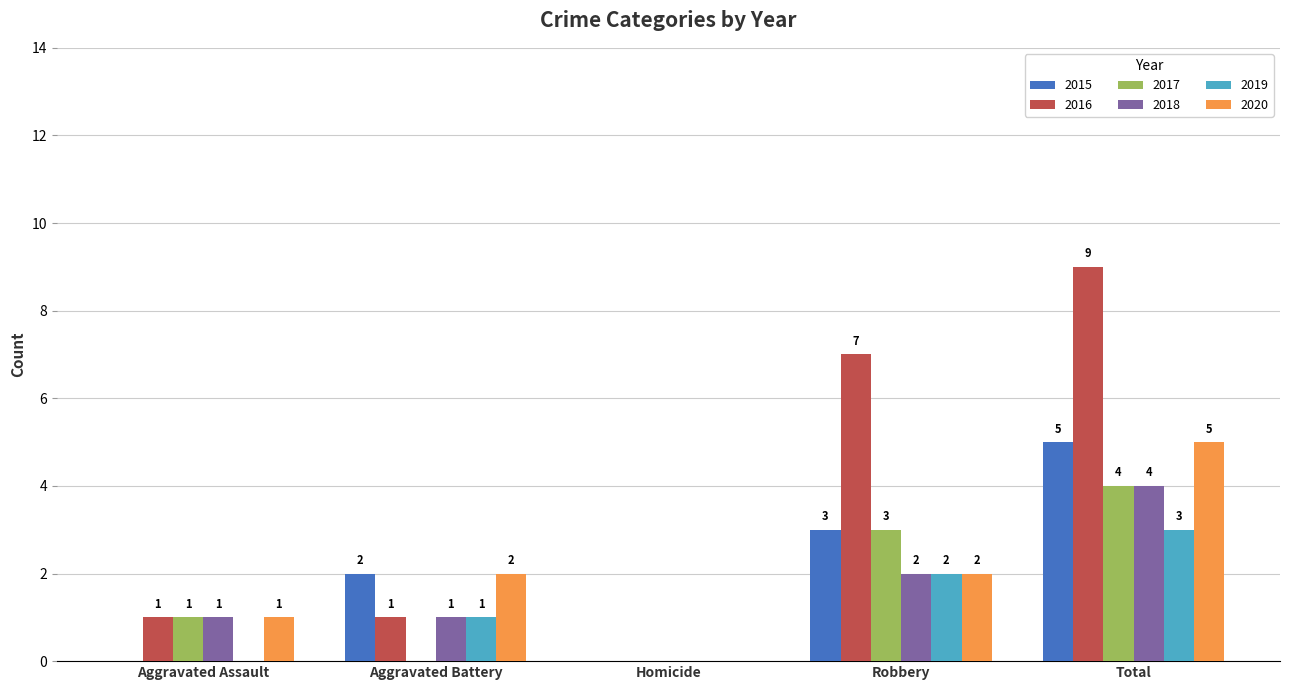

The value of 2015 at Aggravated Assault is 0. True or false?

True